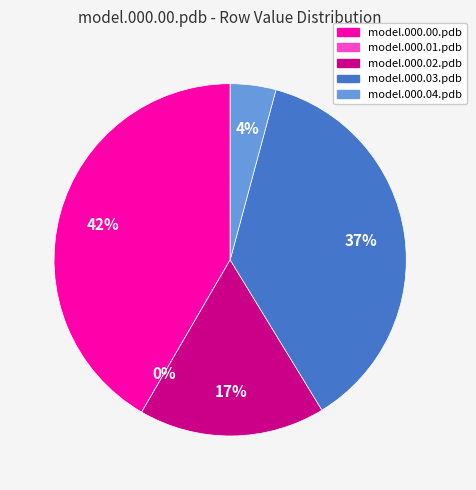

Between model.000.02.pdb and model.000.04.pdb, which is larger?

model.000.02.pdb